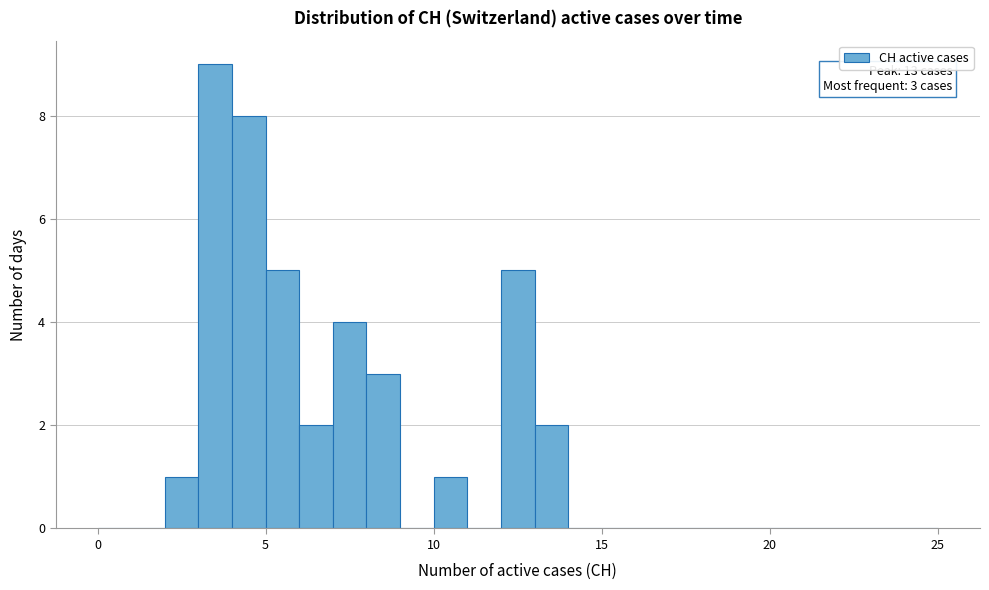

Read against the x-axis, roughly where is the centre of the tallest bar?

3.5